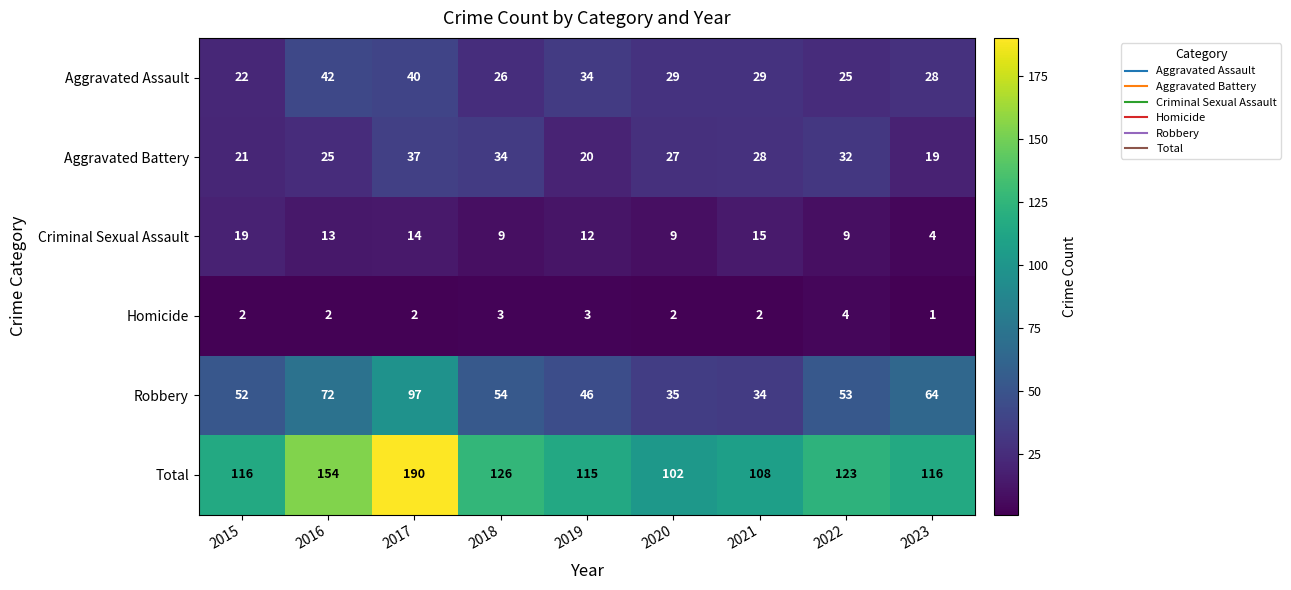

At which category does the chart reach its peak across all series?

2017